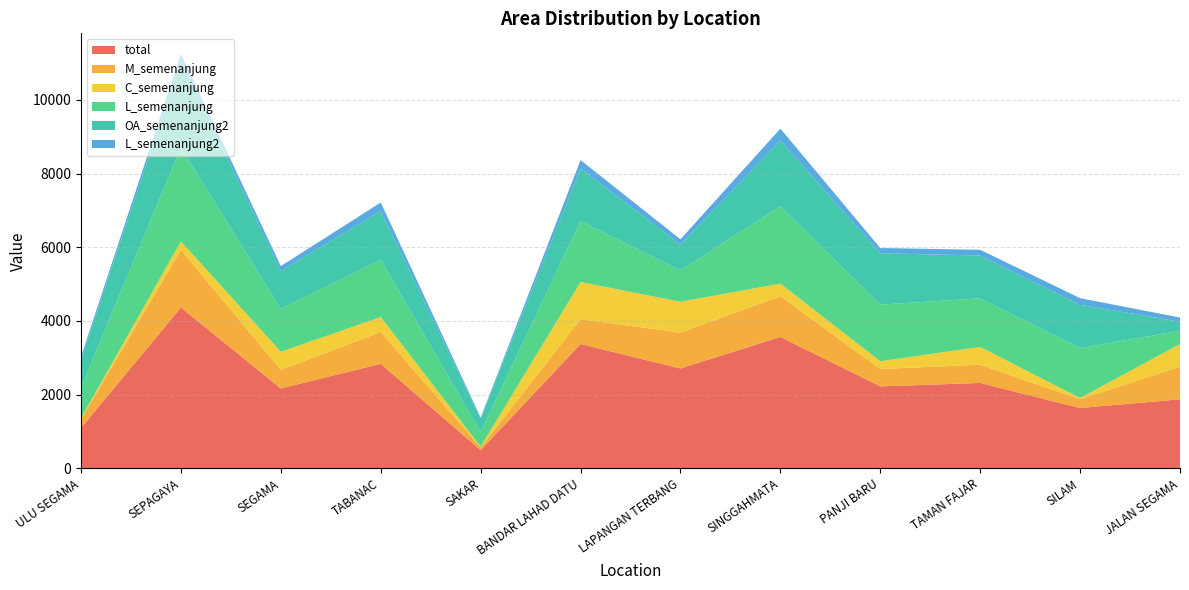

Reading left to right, extract all data points from this chart.

total: ULU SEGAMA=1098	SEPAGAYA=4364	SEGAMA=2167	TABANAC=2836	SAKAR=493	BANDAR LAHAD DATU=3374	LAPANGAN TERBANG=2710	SINGGAHMATA=3565	PANJI BARU=2224	TAMAN FAJAR=2317	SILAM=1637	JALAN SEGAMA=1873
M_semenanjung: ULU SEGAMA=237	SEPAGAYA=1562	SEGAMA=504	TABANAC=866	SAKAR=78	BANDAR LAHAD DATU=672	LAPANGAN TERBANG=974	SINGGAHMATA=1105	PANJI BARU=470	TAMAN FAJAR=495	SILAM=234	JALAN SEGAMA=888
C_semenanjung: ULU SEGAMA=26	SEPAGAYA=234	SEGAMA=491	TABANAC=403	SAKAR=16	BANDAR LAHAD DATU=1010	LAPANGAN TERBANG=835	SINGGAHMATA=342	PANJI BARU=212	TAMAN FAJAR=482	SILAM=37	JALAN SEGAMA=612
L_semenanjung: ULU SEGAMA=834	SEPAGAYA=2541	SEGAMA=1163	TABANAC=1554	SAKAR=395	BANDAR LAHAD DATU=1654	LAPANGAN TERBANG=848	SINGGAHMATA=2103	PANJI BARU=1536	TAMAN FAJAR=1318	SILAM=1355	JALAN SEGAMA=359
OA_semenanjung2: ULU SEGAMA=749	SEPAGAYA=2363	SEGAMA=1030	TABANAC=1321	SAKAR=368	BANDAR LAHAD DATU=1425	LAPANGAN TERBANG=704	SINGGAHMATA=1783	PANJI BARU=1394	TAMAN FAJAR=1163	SILAM=1174	JALAN SEGAMA=247
L_semenanjung2: ULU SEGAMA=85	SEPAGAYA=178	SEGAMA=133	TABANAC=233	SAKAR=27	BANDAR LAHAD DATU=229	LAPANGAN TERBANG=144	SINGGAHMATA=320	PANJI BARU=142	TAMAN FAJAR=155	SILAM=181	JALAN SEGAMA=112